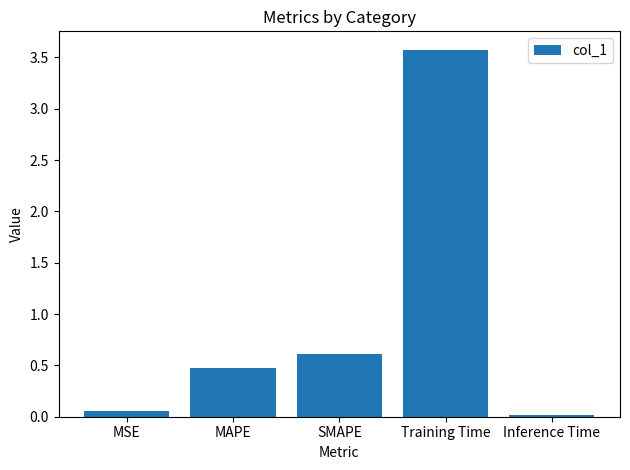

True or false: the data shows 0.0 at Inference Time.

True